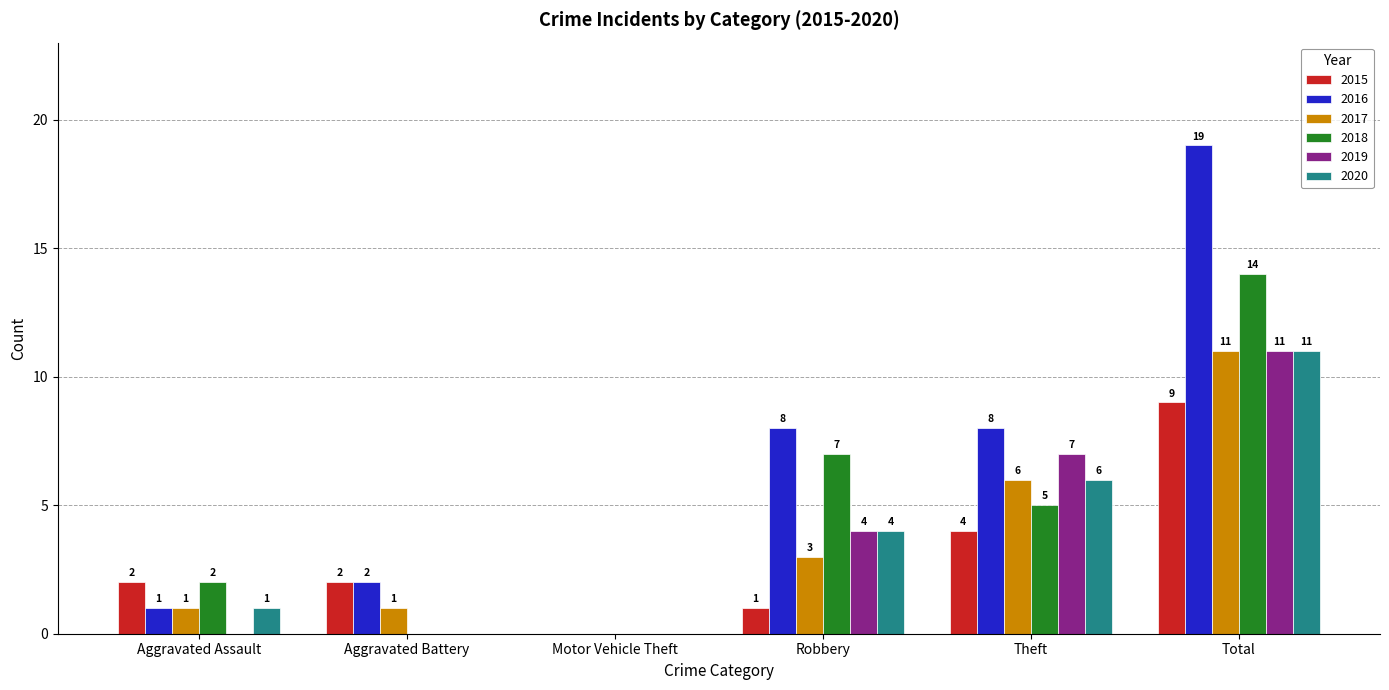

Where does the 2018 series first go above 5?

Robbery